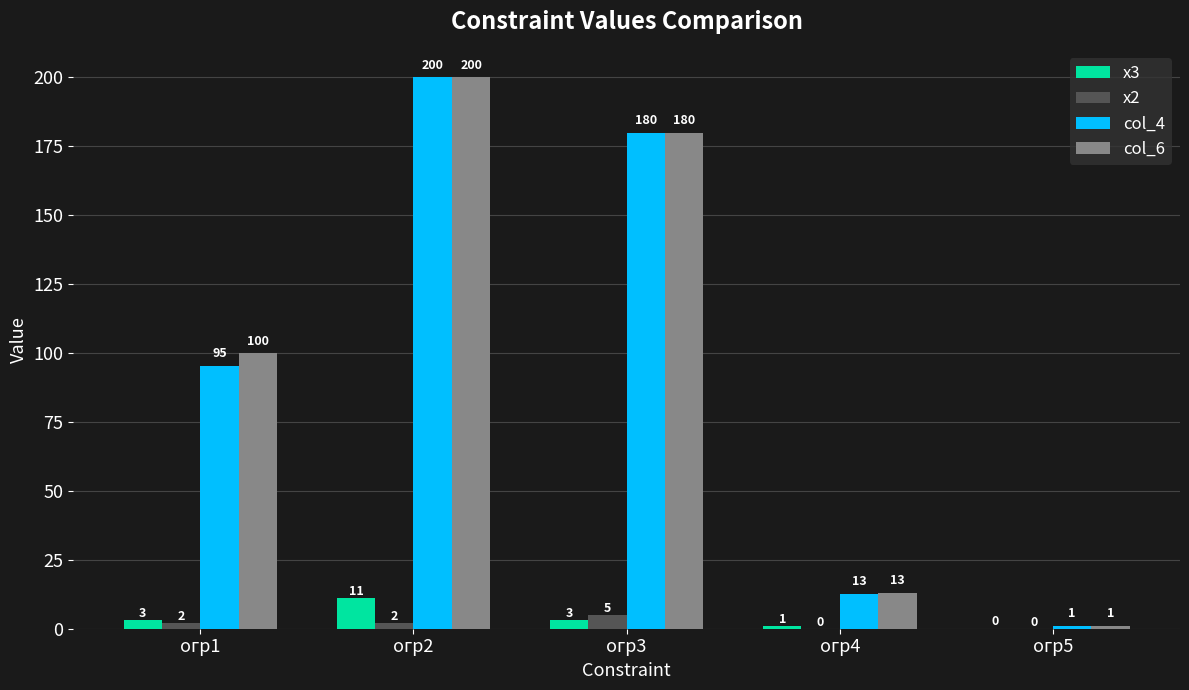

How many х2 values are between 0 and 2?

4